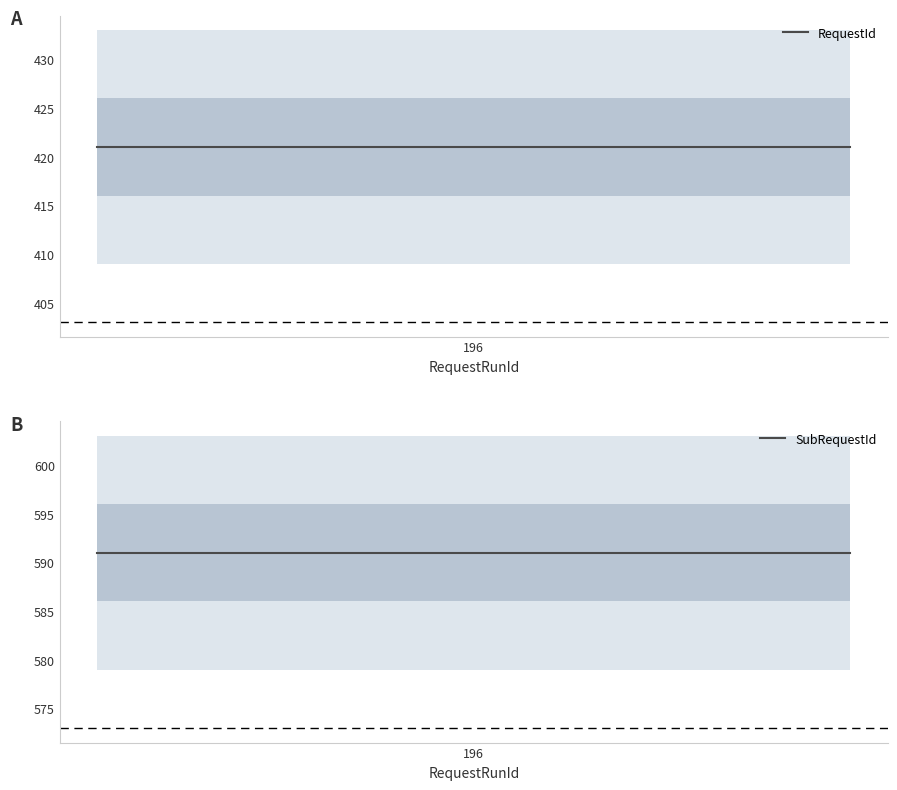

What is the value of the SubRequestId point at the 2nd from the left?

591